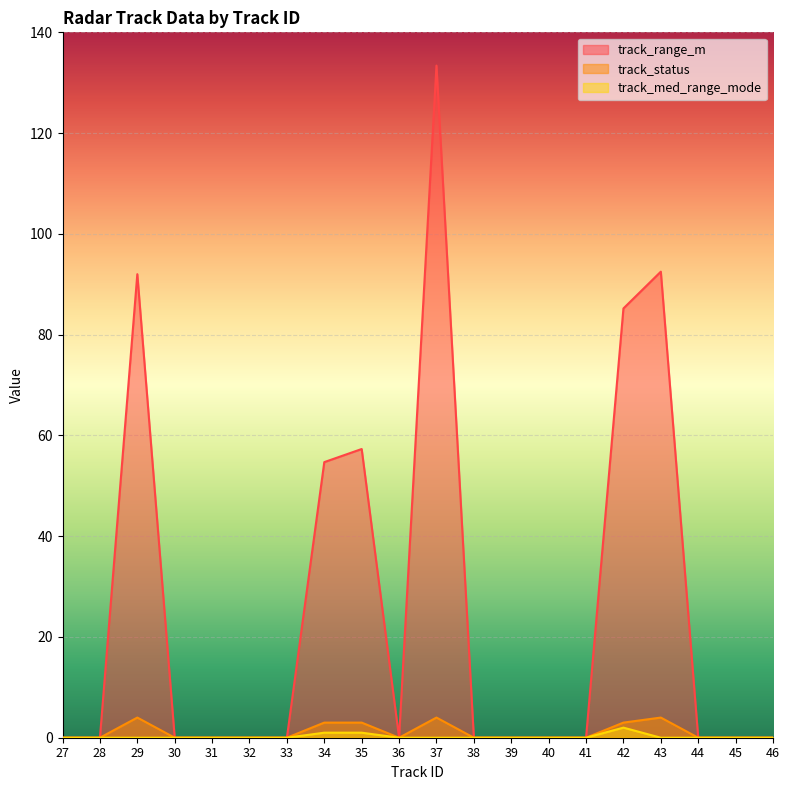

Which series has the widest spread of values?

track_range_m